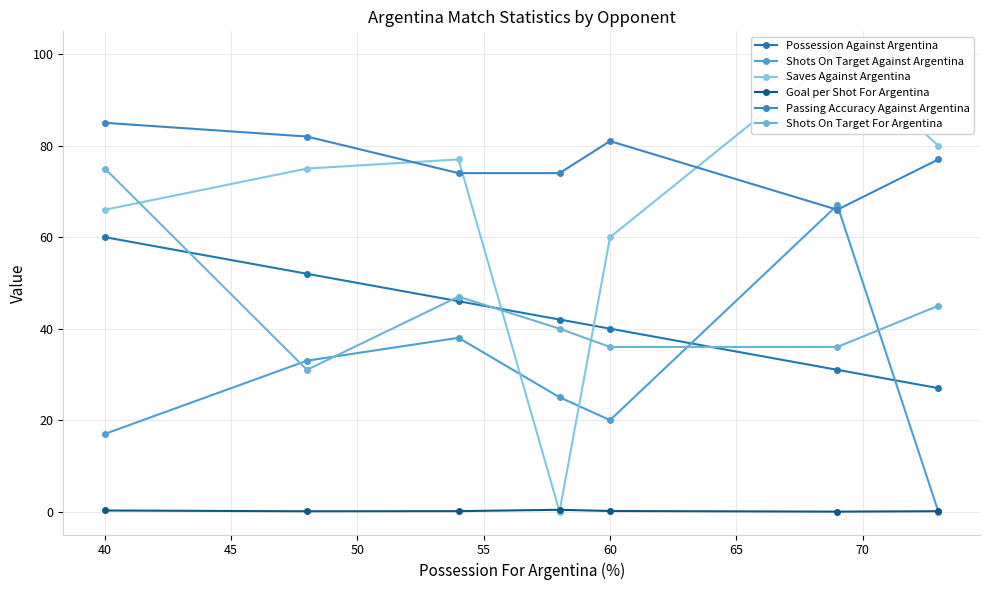

Reading left to right, transcribe all the data shown in this chart.

Possession Against Argentina: 60.0	52.0	46.0	42.0	40.0	31.0	27.0
Shots On Target Against Argentina: 17.0	33.0	38.0	25.0	20.0	67.0	0.0
Saves Against Argentina: 66.0	75.0	77.0	0.0	60.0	100.0	80.0
Goal per Shot For Argentina: 0.2	0.1	0.1	0.4	0.1	0.0	0.1
Passing Accuracy Against Argentina: 85.0	82.0	74.0	74.0	81.0	66.0	77.0
Shots On Target For Argentina: 75.0	31.0	47.0	40.0	36.0	36.0	45.0